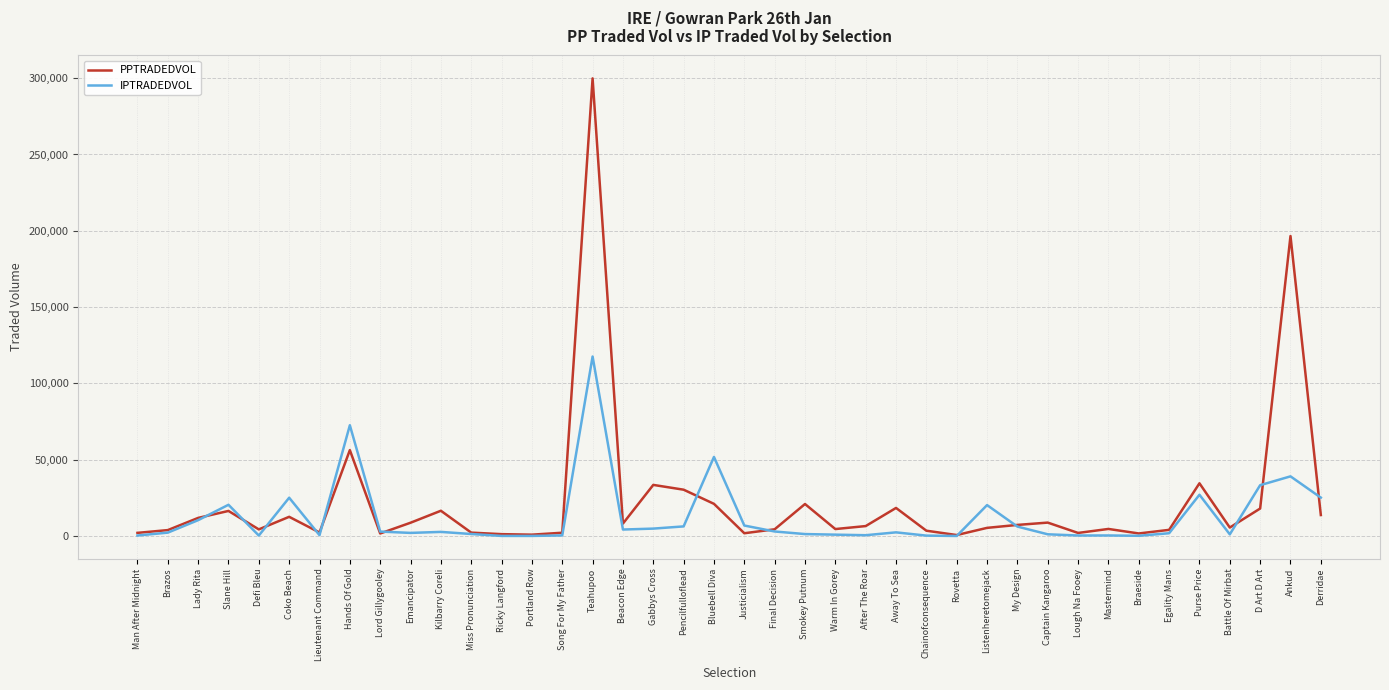

True or false: IPTRADEDVOL has more than 1 points higher than both neighbors.

True